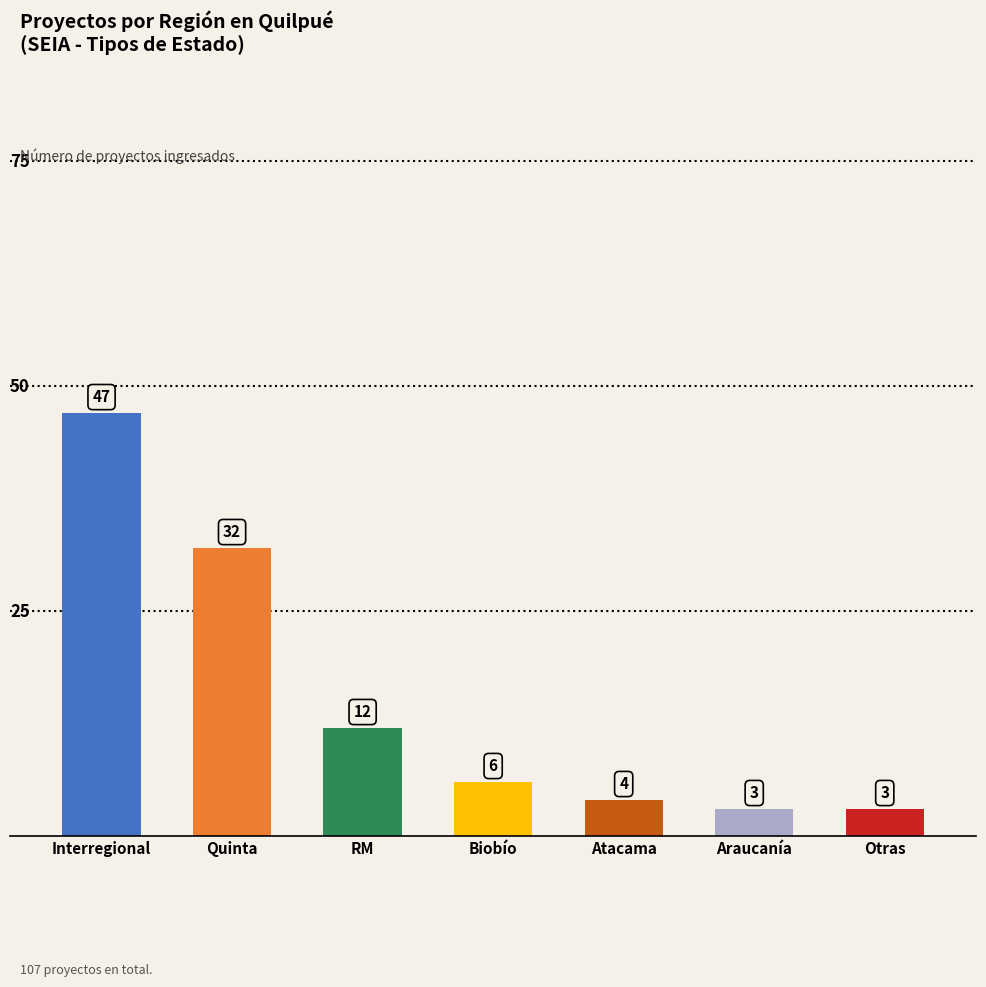

Which label corresponds to the largest value in the chart?

Interregional